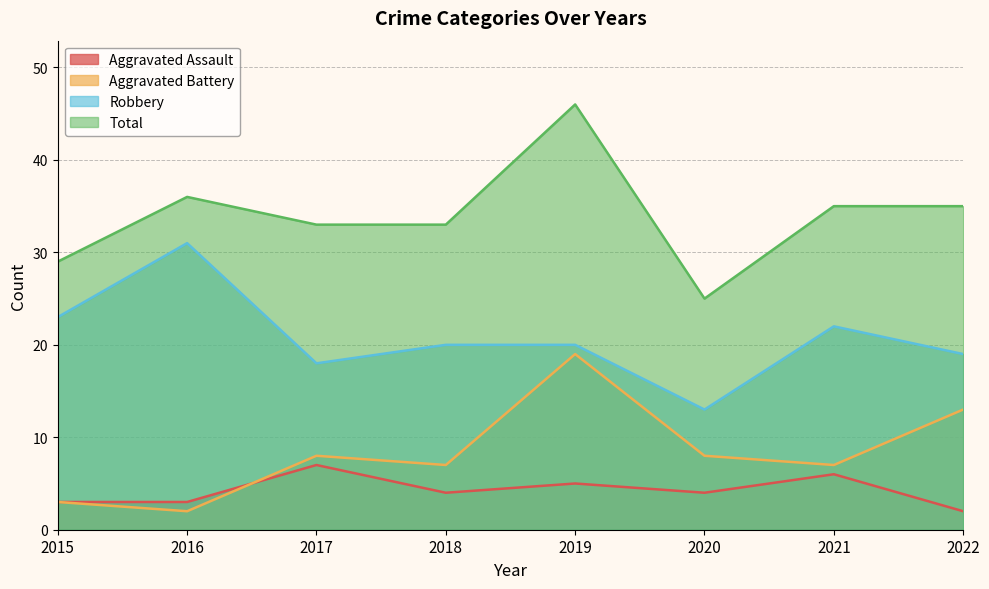

List the series in order of their peak value, lowest first.

Aggravated Assault, Aggravated Battery, Robbery, Total